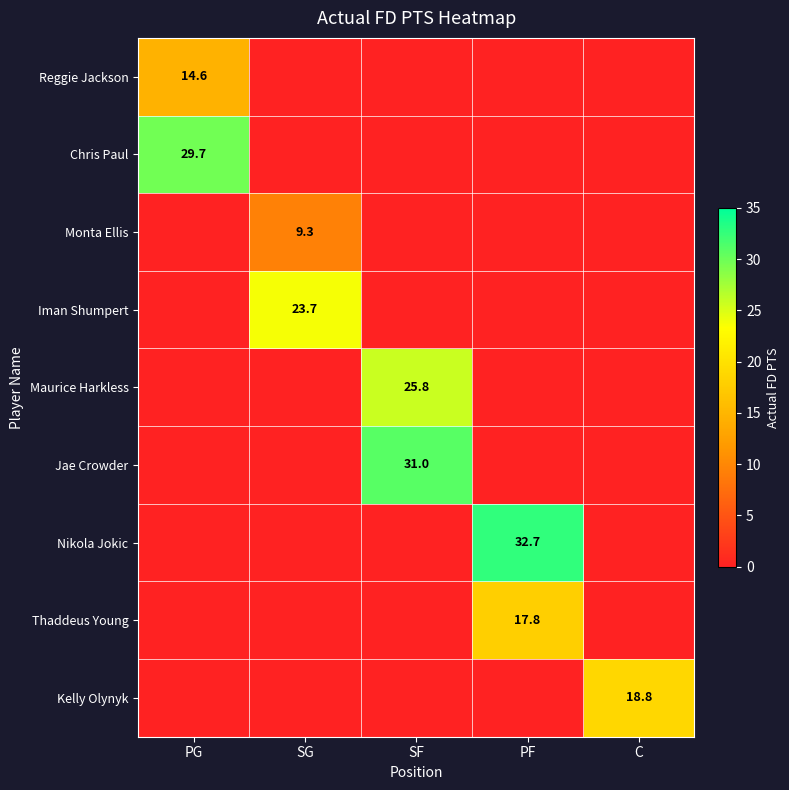

How many series are shown in this chart?

9